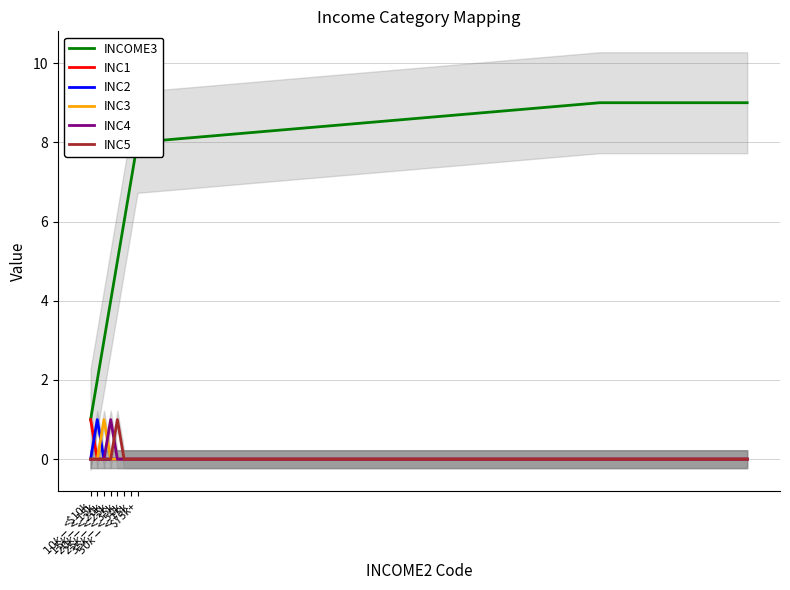

True or false: INC3 and INC4 intersect in this chart.

True